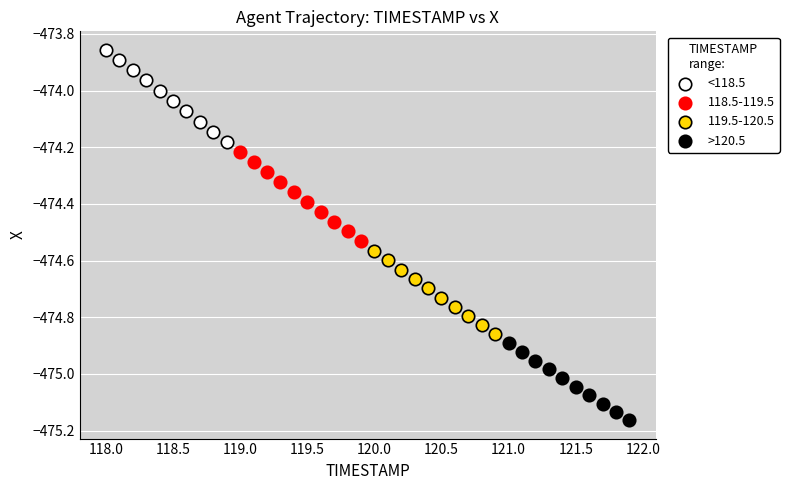

Which series has the widest spread of Y values?

<118.5